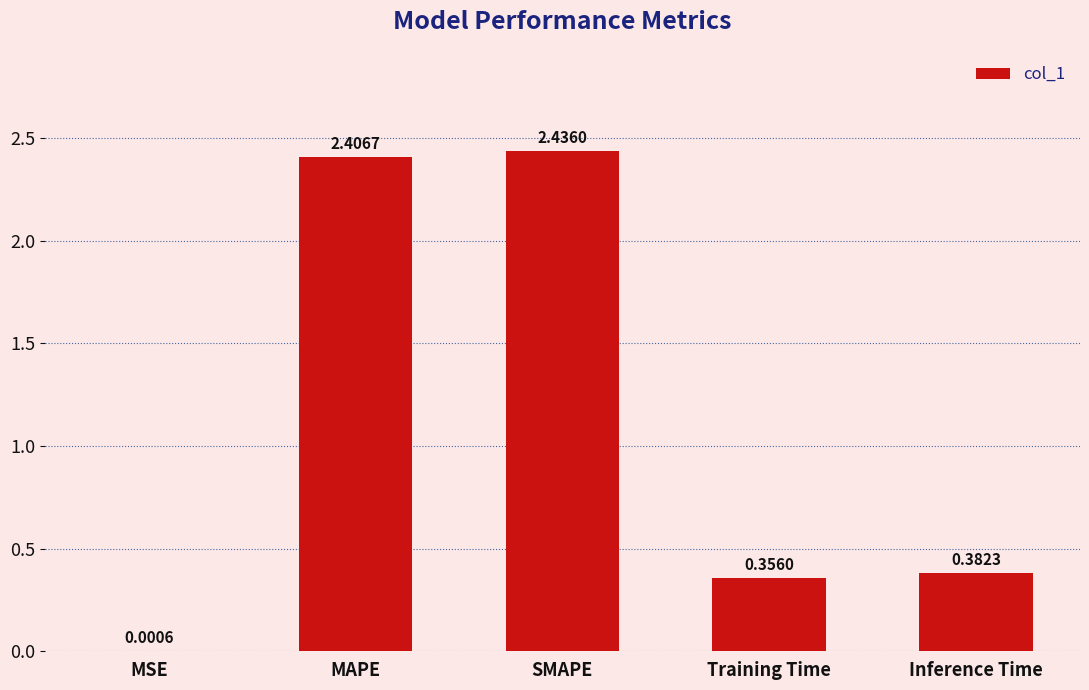

Does the chart contain stacked bars?

No